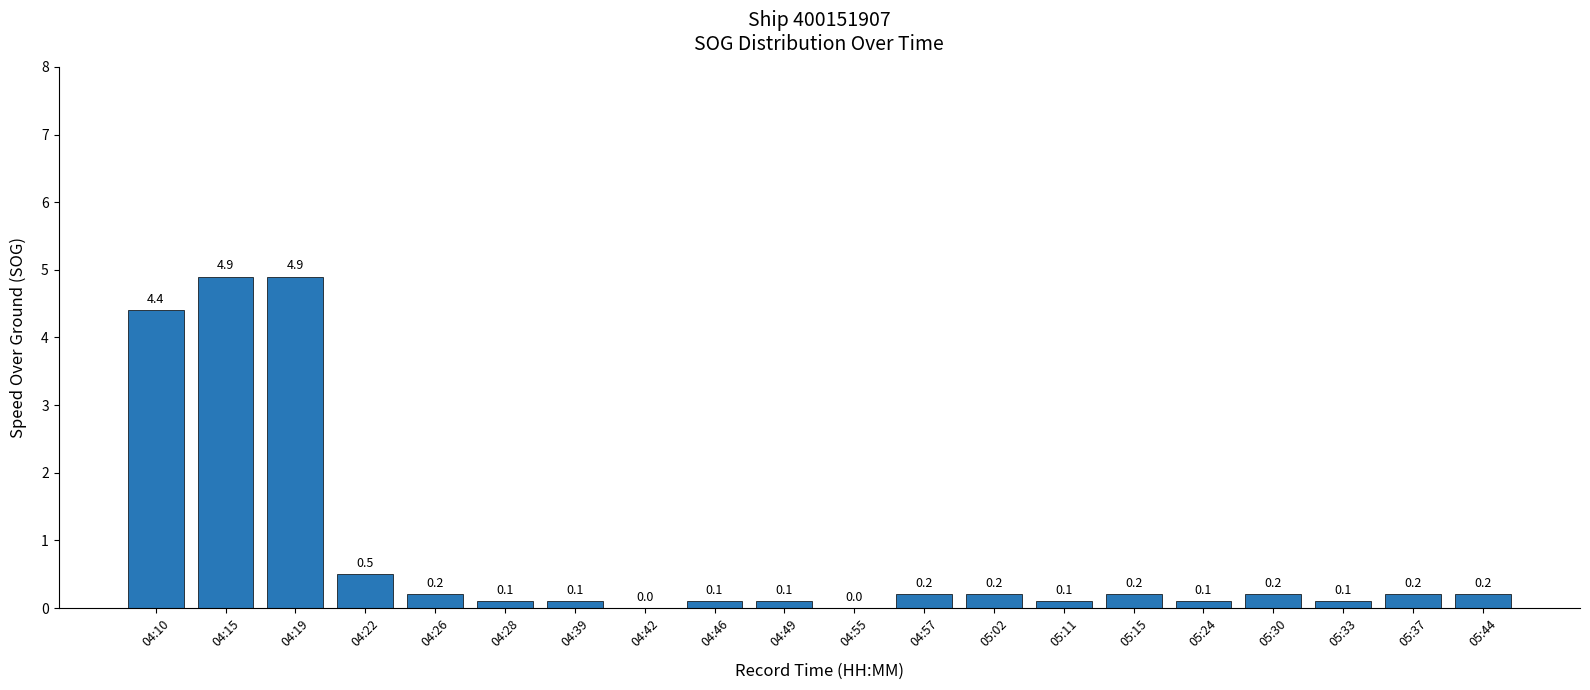

What is the greatest value displayed?

4.9